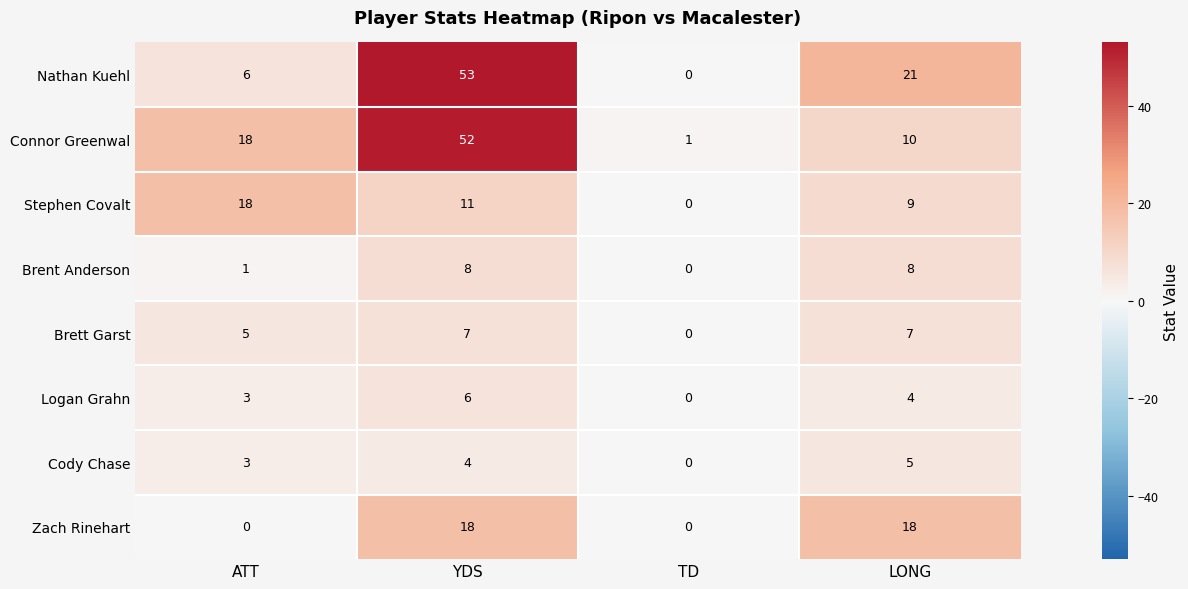

Which series has the largest total across all categories?

Connor Greenwal